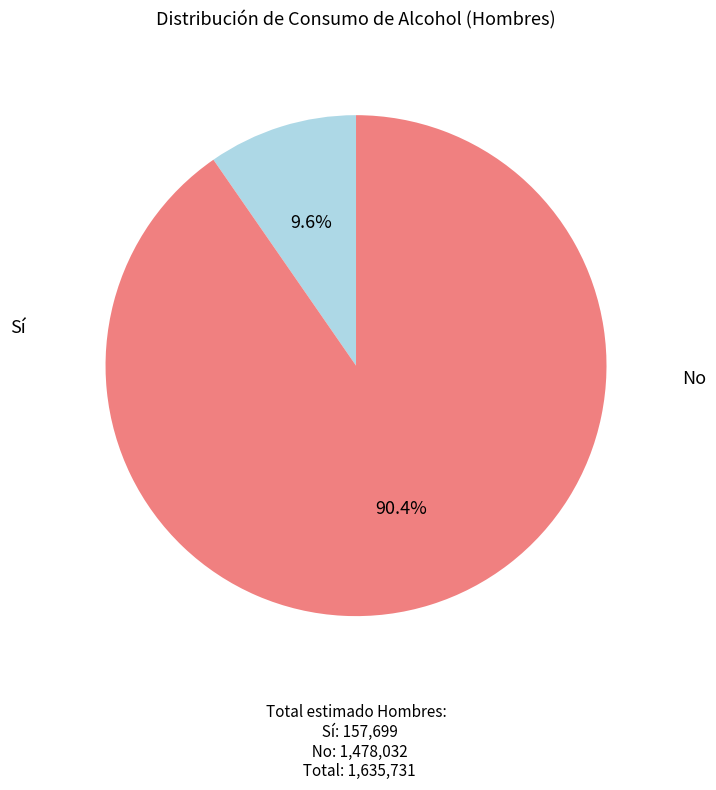

Is there a majority slice in this chart?

Yes